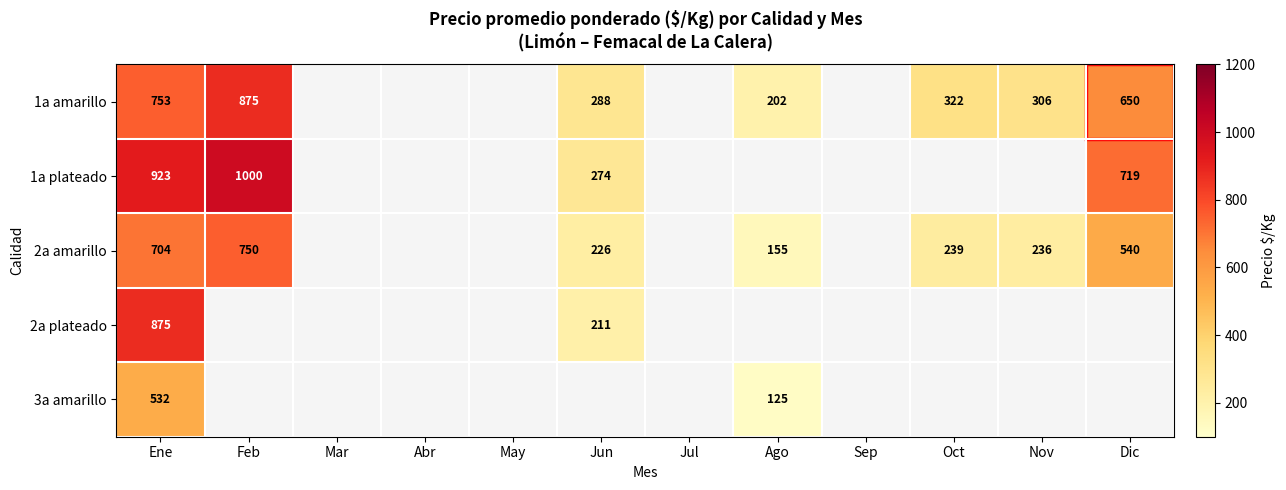

The 1a plateado series shows 1000 at Feb. True or false?

True